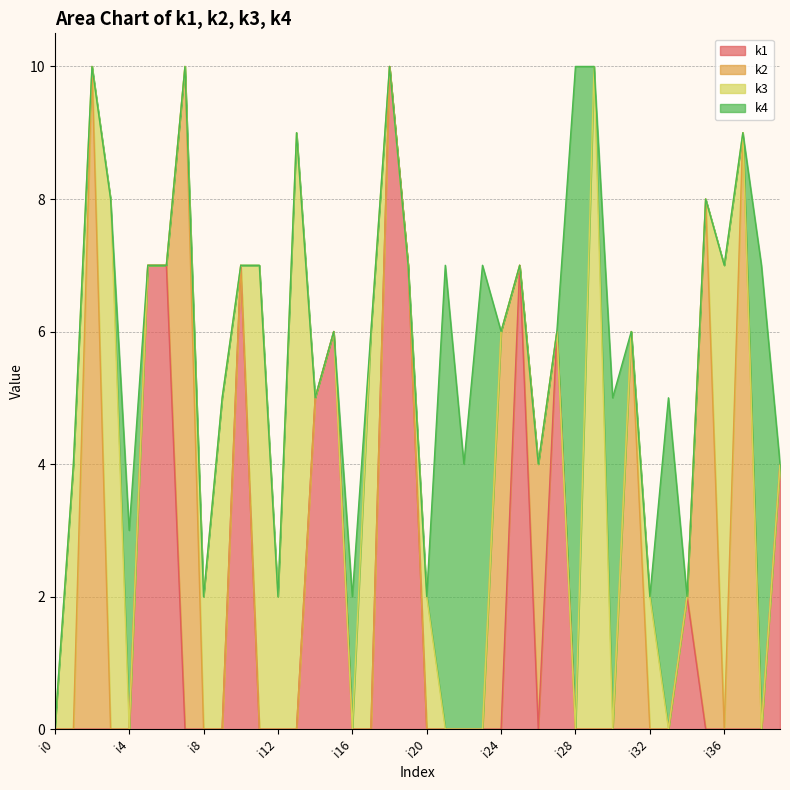

Reading left to right, list all the values displayed in this chart.

k1: i0=0	i1=0	i2=0	i3=0	i4=0	i5=7	i6=7	i7=0	i8=0	i9=0	i10=7	i11=0	i12=0	i13=0	i14=5	i15=6	i16=0	i17=0	i18=10	i19=7	i20=0	i21=0	i22=0	i23=0	i24=0	i25=7	i26=0	i27=6	i28=0	i29=0	i30=0	i31=0	i32=0	i33=0	i34=2	i35=0	i36=0	i37=0	i38=0	i39=4
k2: i0=0	i1=0	i2=10	i3=0	i4=0	i5=0	i6=0	i7=10	i8=0	i9=0	i10=0	i11=0	i12=0	i13=0	i14=0	i15=0	i16=0	i17=0	i18=0	i19=0	i20=0	i21=0	i22=0	i23=0	i24=6	i25=0	i26=4	i27=0	i28=0	i29=0	i30=0	i31=6	i32=0	i33=0	i34=0	i35=8	i36=0	i37=9	i38=0	i39=0
k3: i0=0	i1=4	i2=0	i3=8	i4=0	i5=0	i6=0	i7=0	i8=2	i9=5	i10=0	i11=7	i12=2	i13=9	i14=0	i15=0	i16=0	i17=6	i18=0	i19=0	i20=2	i21=0	i22=0	i23=0	i24=0	i25=0	i26=0	i27=0	i28=0	i29=10	i30=0	i31=0	i32=2	i33=0	i34=0	i35=0	i36=7	i37=0	i38=0	i39=0
k4: i0=0	i1=0	i2=0	i3=0	i4=3	i5=0	i6=0	i7=0	i8=0	i9=0	i10=0	i11=0	i12=0	i13=0	i14=0	i15=0	i16=2	i17=0	i18=0	i19=0	i20=0	i21=7	i22=4	i23=7	i24=0	i25=0	i26=0	i27=0	i28=10	i29=0	i30=5	i31=0	i32=0	i33=5	i34=0	i35=0	i36=0	i37=0	i38=7	i39=0